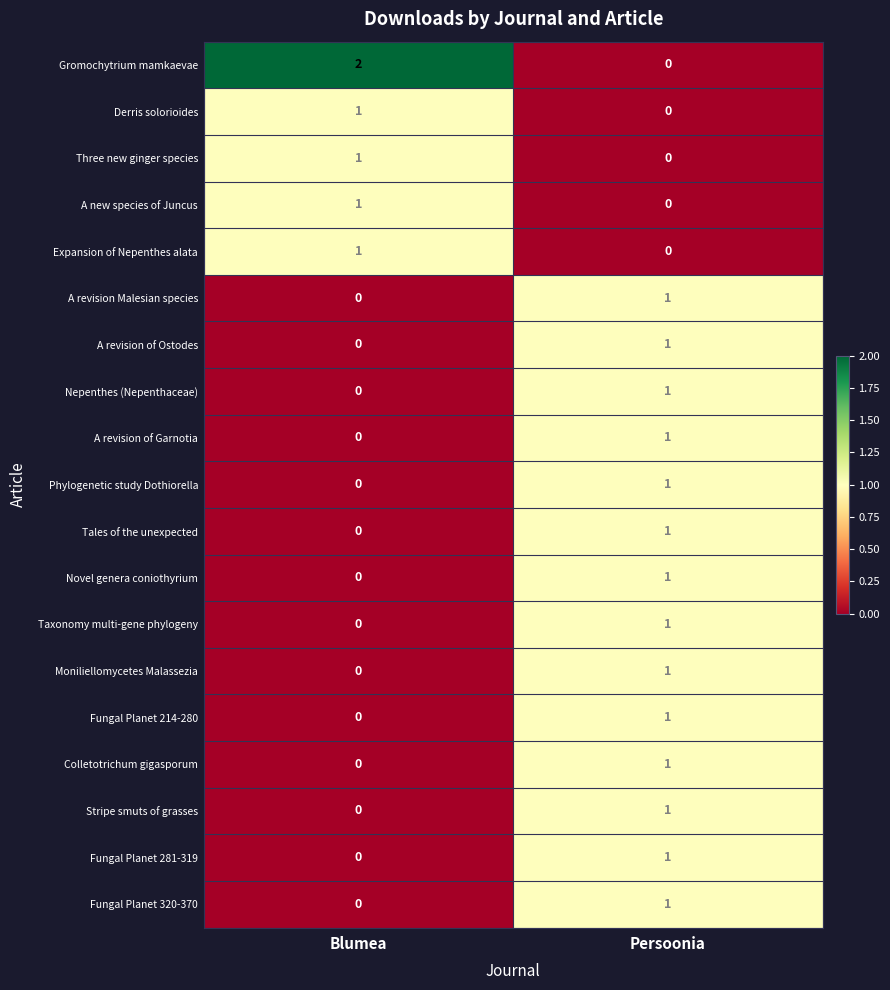

Between Blumea and Persoonia, which series saw the biggest shift?

Gromochytrium mamkaevae